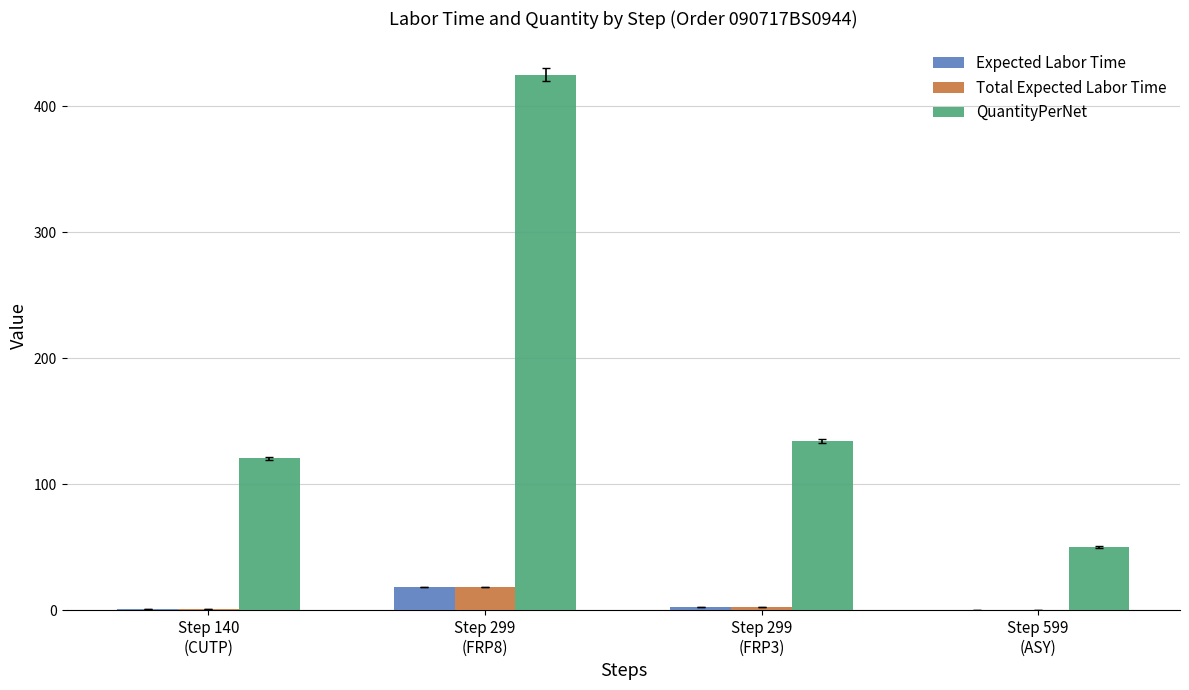

The value of Expected Labor Time at Step 299
(FRP3) is 2.2. True or false?

True